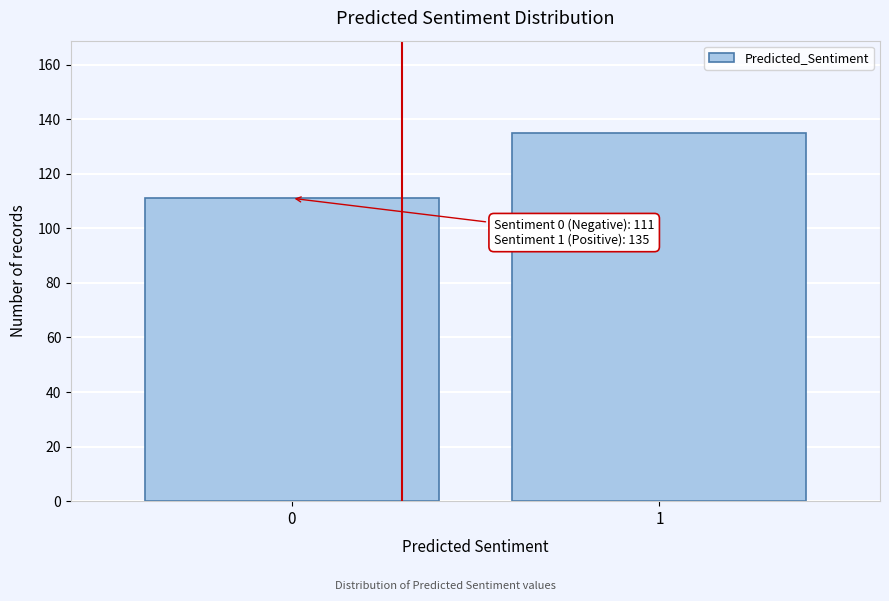

Reading left to right, transcribe all the data shown in this chart.

111	135